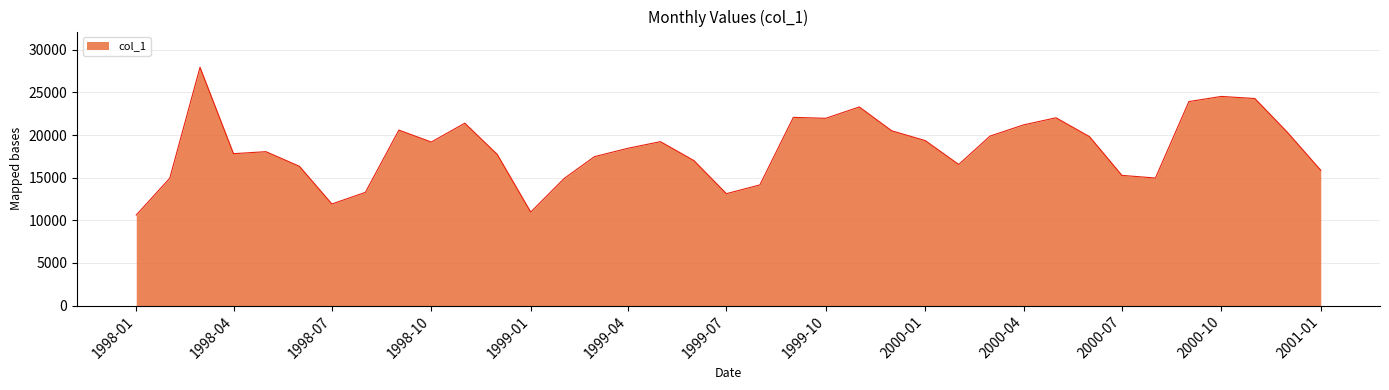

What is the difference between the maximum and minimum values?

17326.6